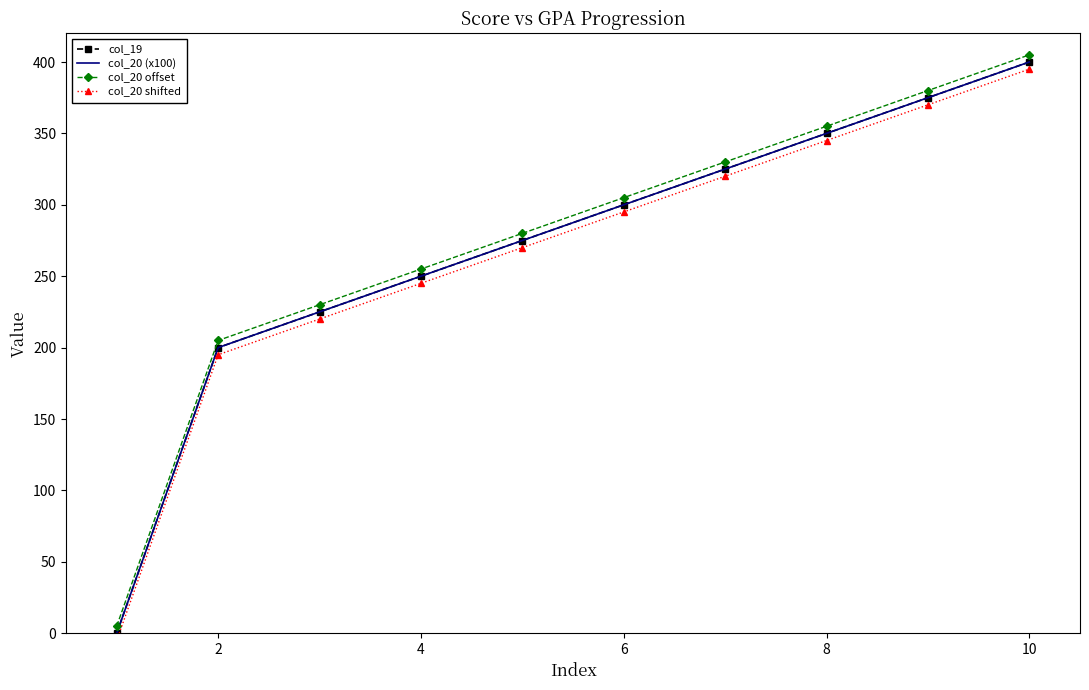

How many data points in col_20 (x100) are less than 300?

5